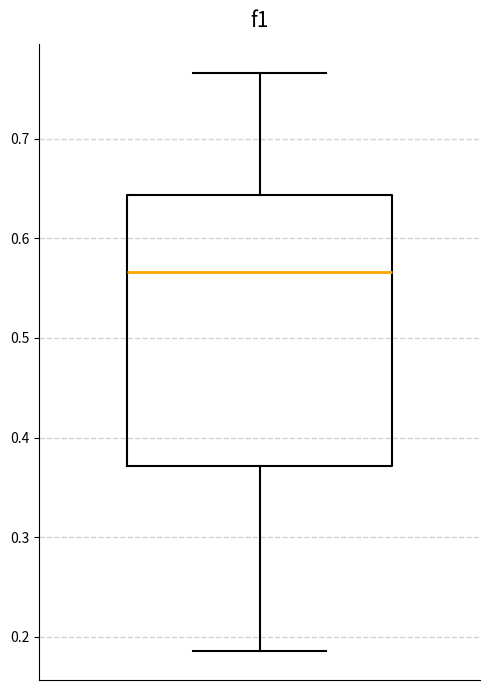

Where does the lower whisker of the box end on the y-axis? The values are not printed on the chart, so give them approximately, as read against the axis.

0.19